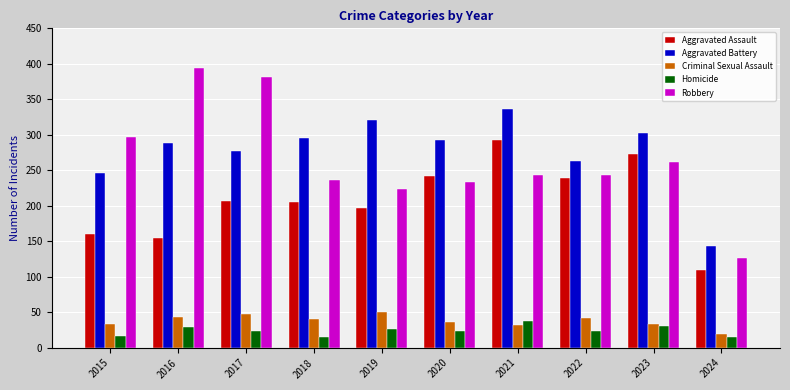

What is the average value of the Robbery series?

264